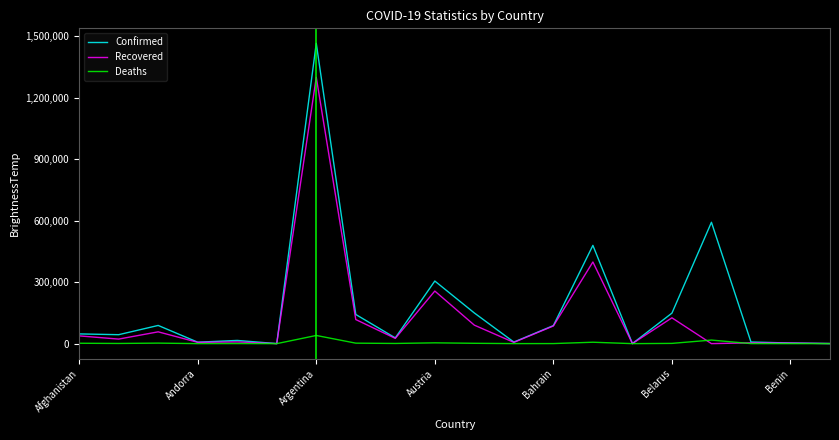

Count the number of categories in the chart.

20